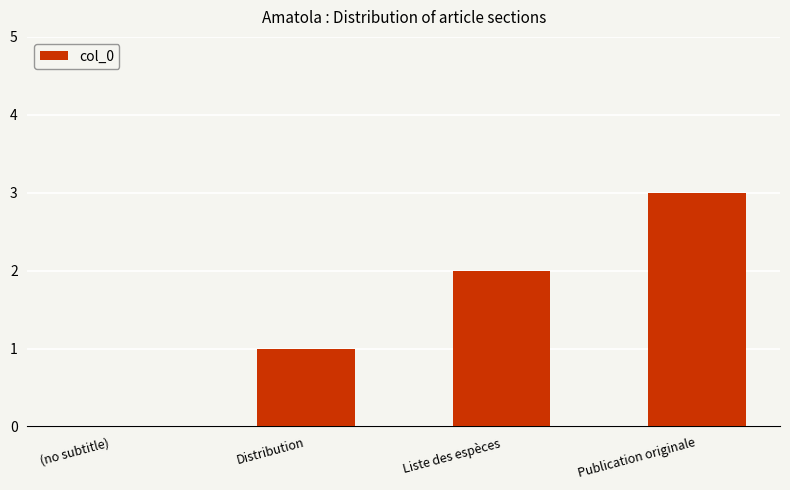

How many series are shown in this chart?

1